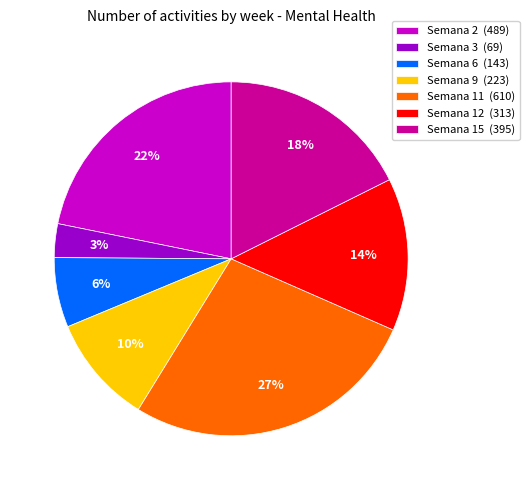

True or false: Semana 11 accounts for 27% of the total.

True